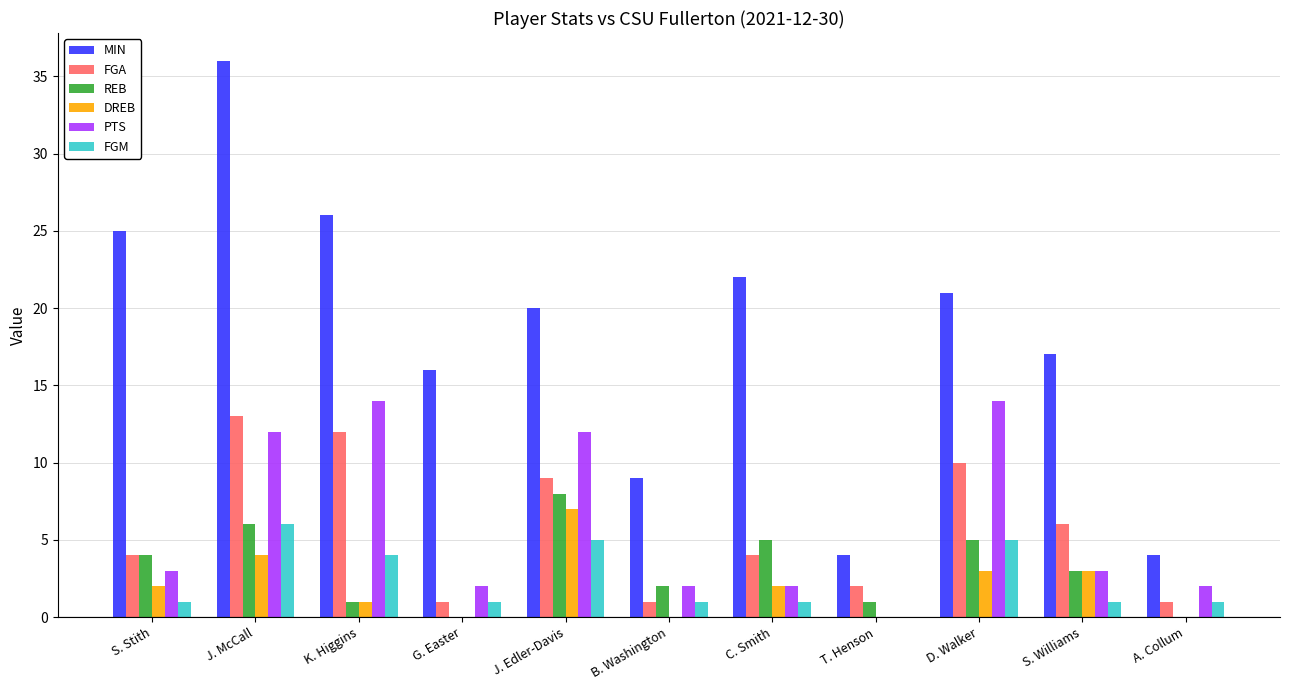

Reading right to left, what are all the values shown in this chart?

MIN: 4	17	21	4	22	9	20	16	26	36	25
FGA: 1	6	10	2	4	1	9	1	12	13	4
REB: 0	3	5	1	5	2	8	0	1	6	4
DREB: 0	3	3	0	2	0	7	0	1	4	2
PTS: 2	3	14	0	2	2	12	2	14	12	3
FGM: 1	1	5	0	1	1	5	1	4	6	1